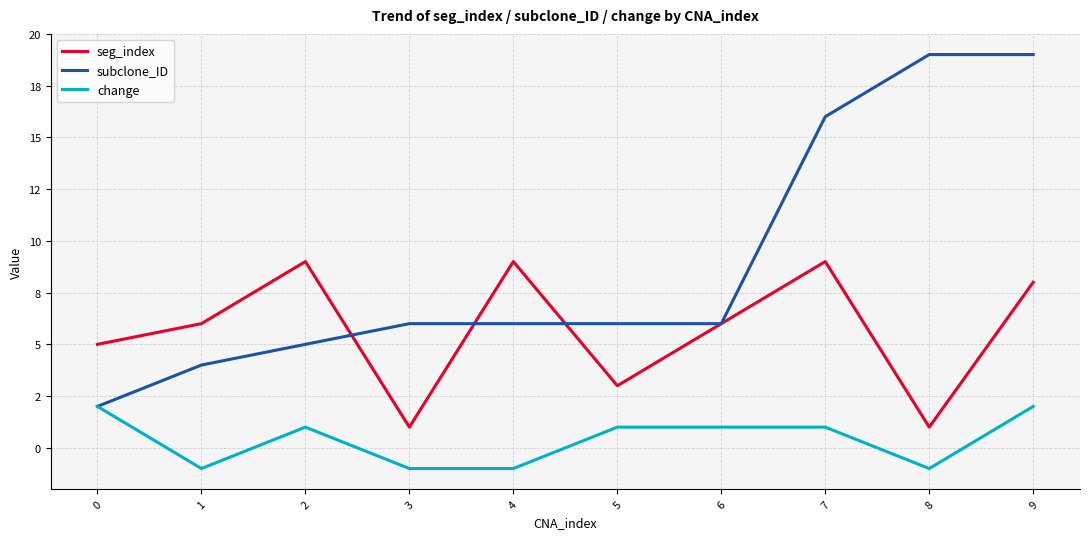

Which has a higher value, 9 or 2?

2